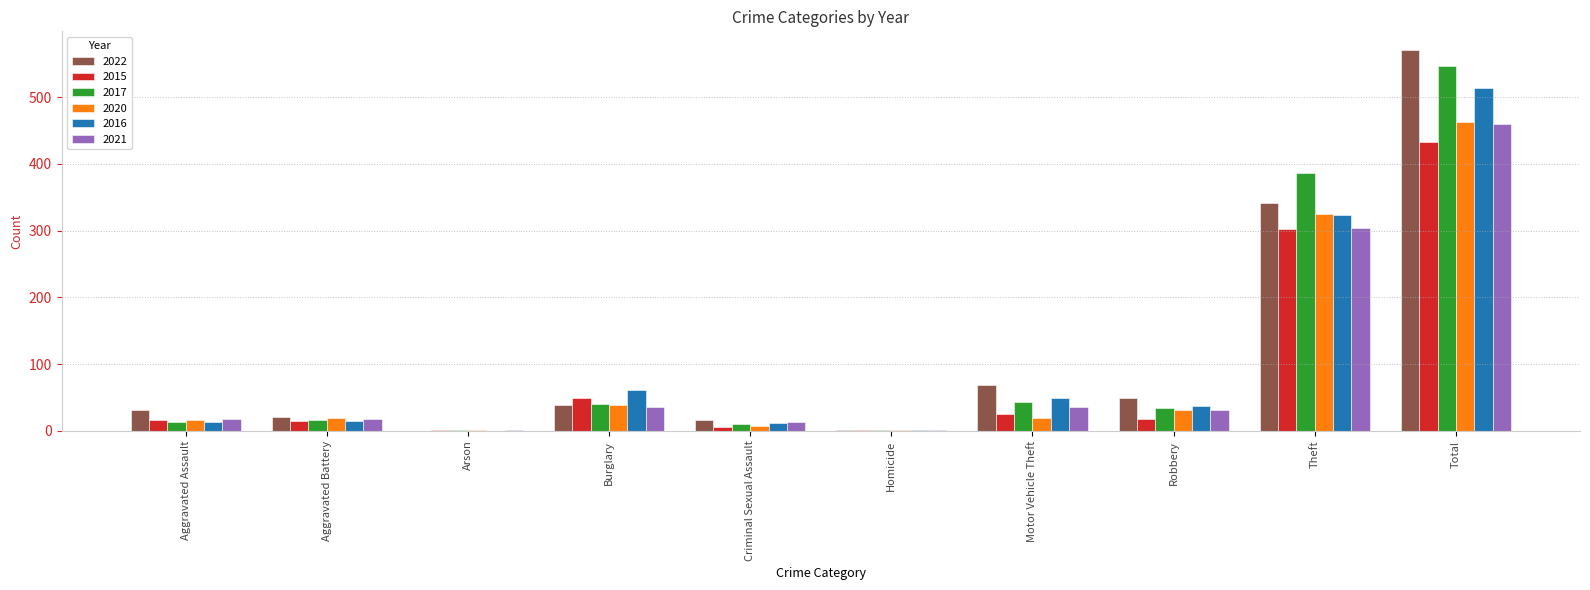

Between Burglary and Theft, which series saw the biggest shift?

2017